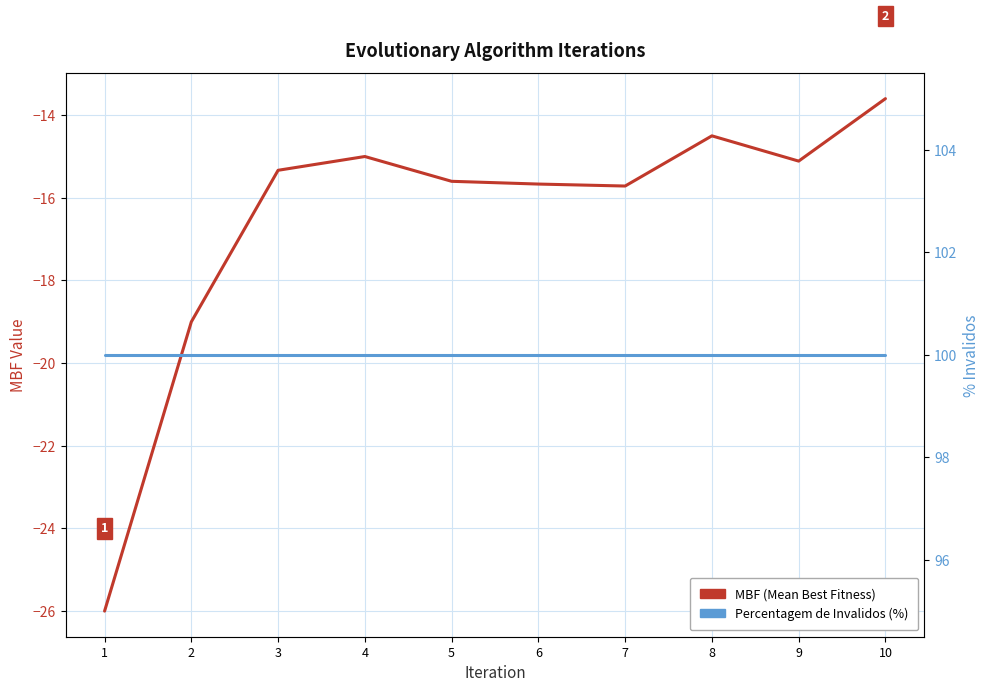

Which category has the highest value across all series?

1